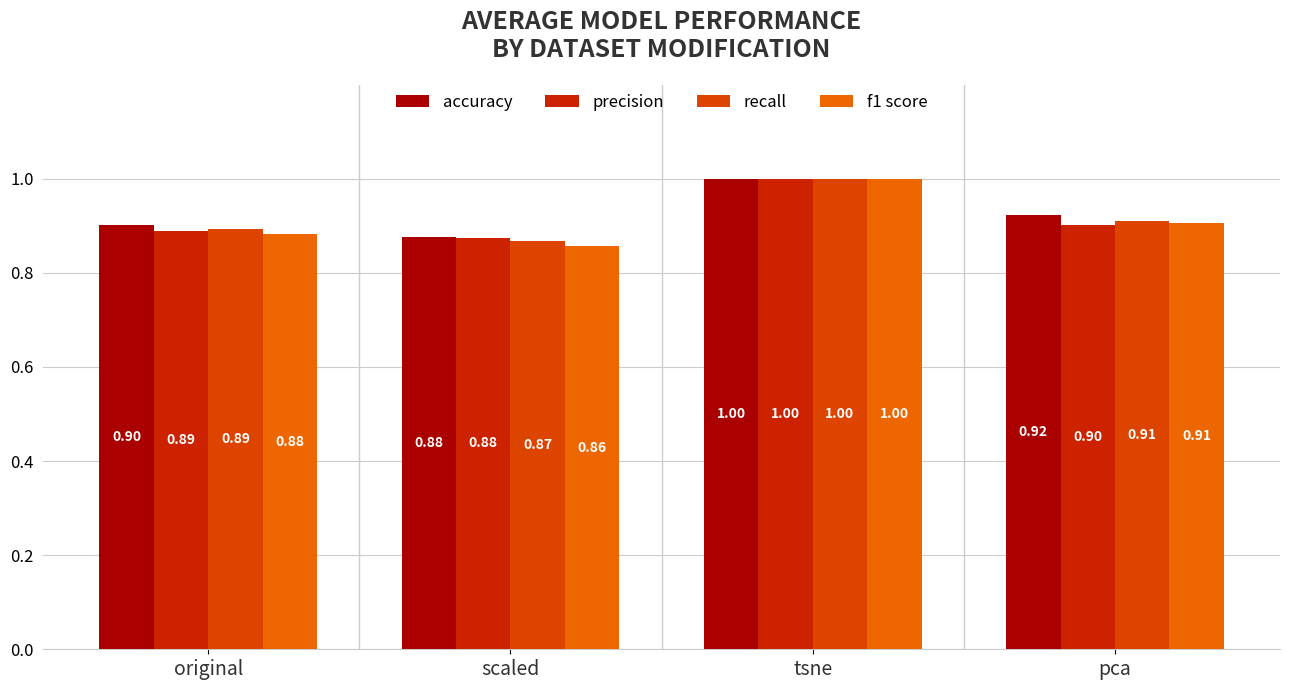

Does the chart contain any negative values?

No